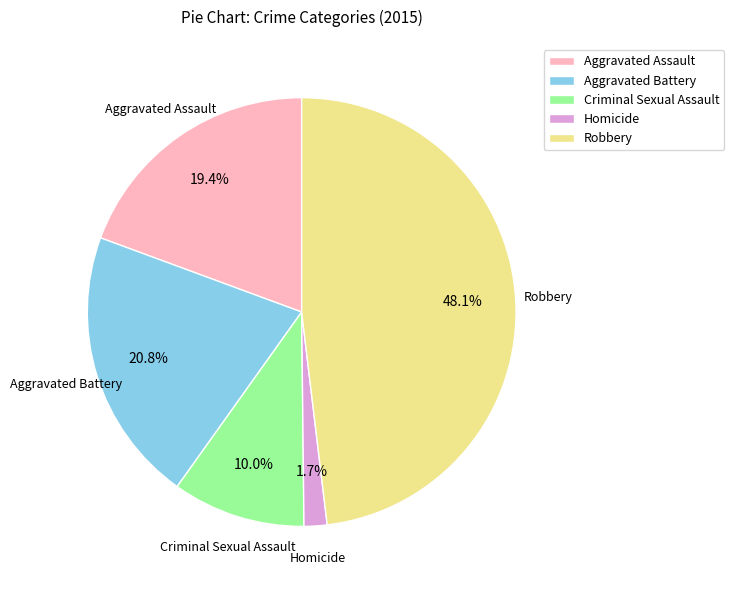

Which has a higher value, Aggravated Assault or Criminal Sexual Assault?

Aggravated Assault